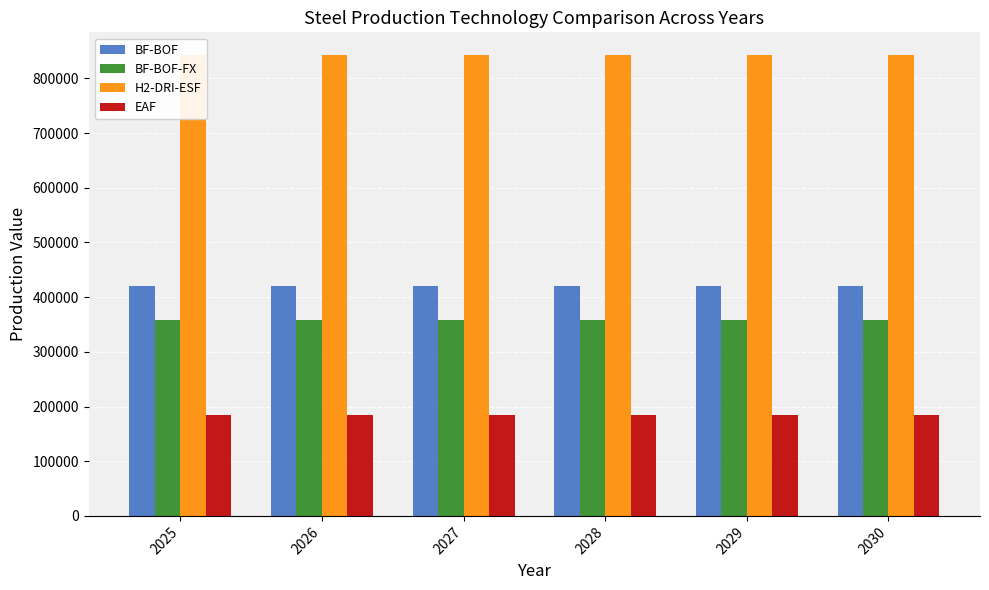

What is the maximum value shown in the chart?

842197.8